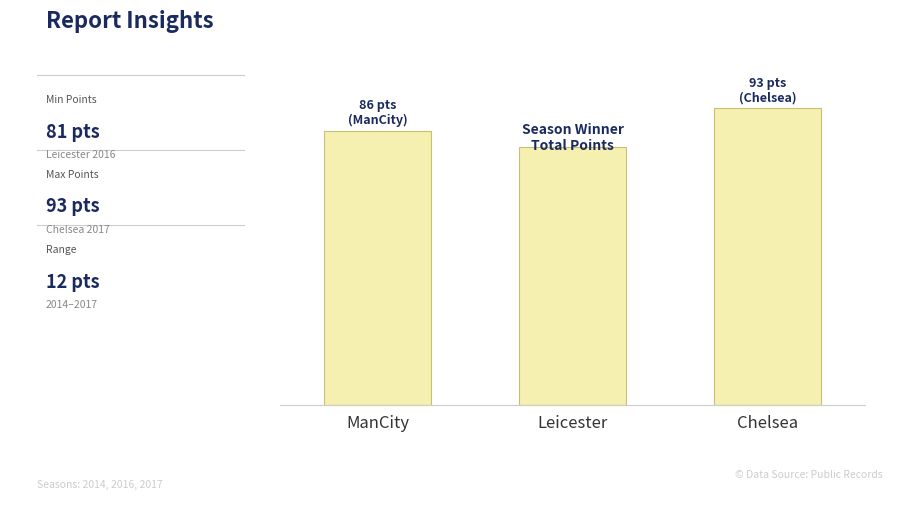

What is the label of the 2nd bar from the right?

Leicester